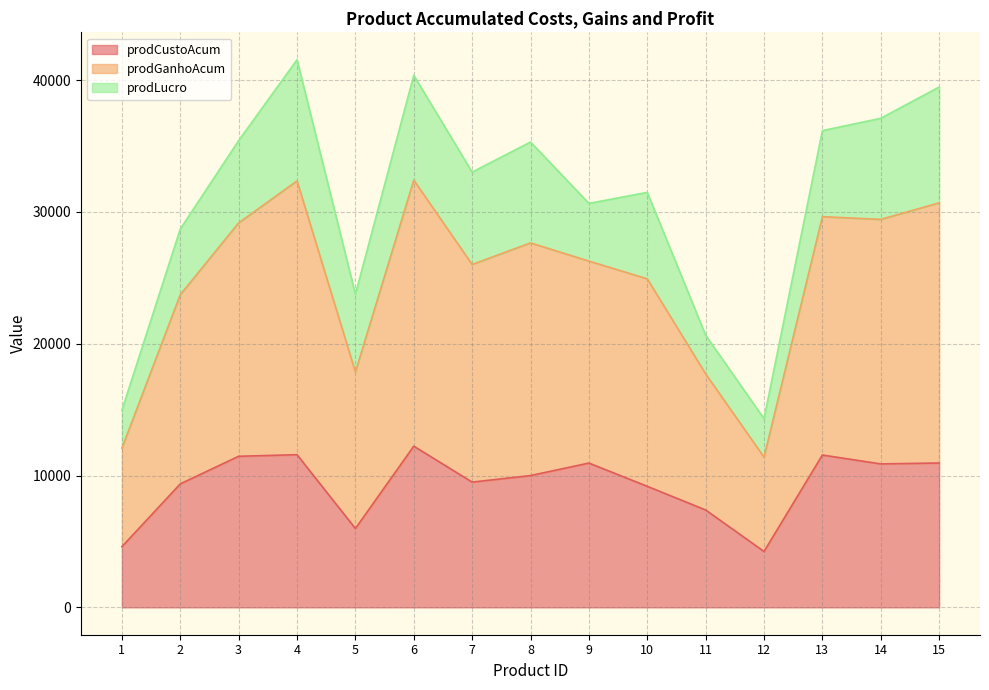

Which has a higher value, 14 or 4?

4